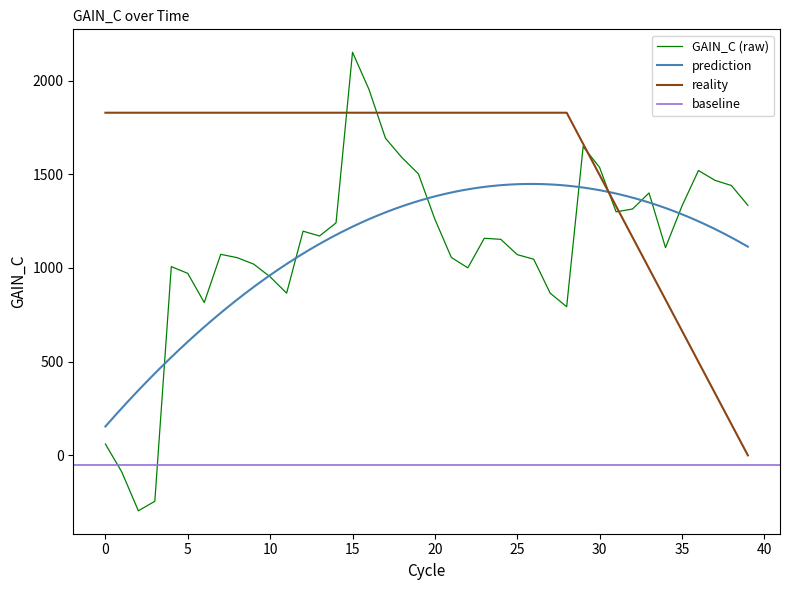

True or false: there are more than 2 points higher than both neighbors.

True